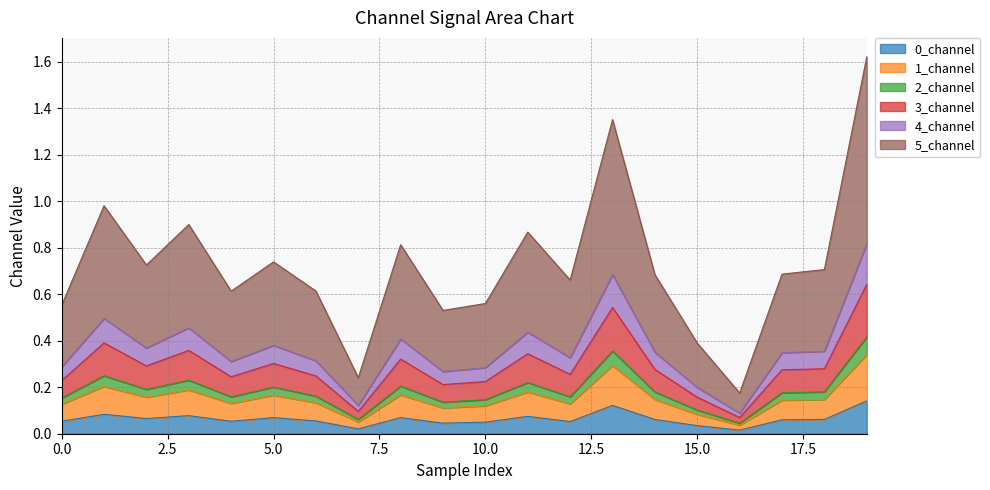

Is the value of 4_channel at 3 greater than the value of 0_channel at 7?

Yes